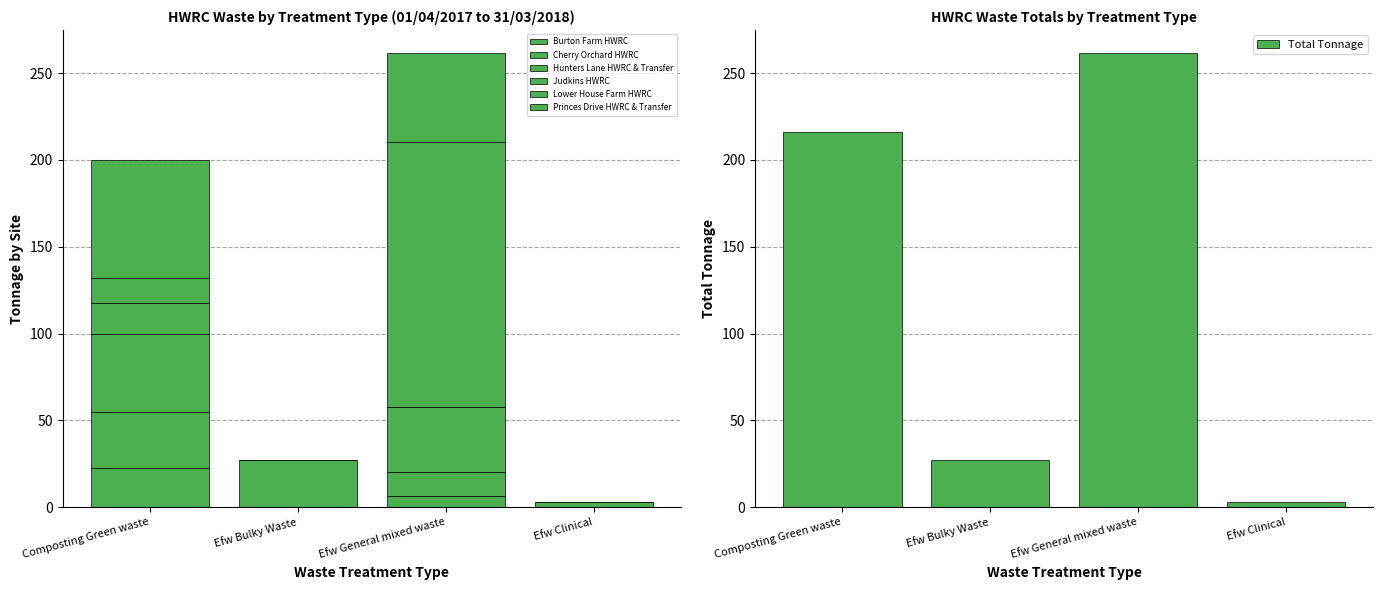

How many positive values does the Cherry Orchard HWRC series have?

2